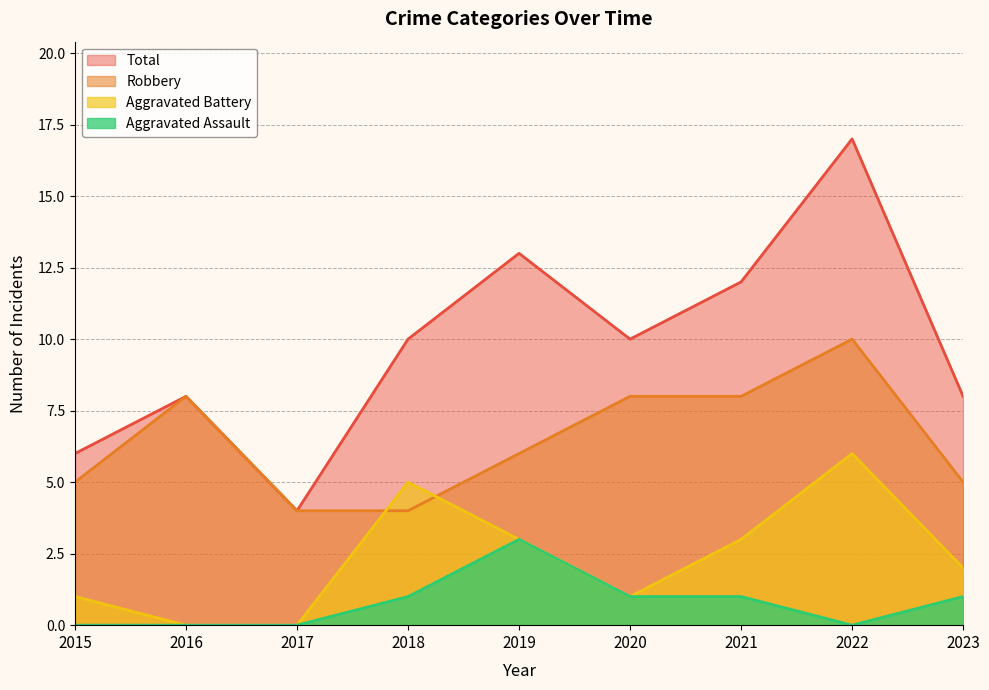

Is the value of Aggravated Assault at 2020 greater than the value of Total at 2016?

No